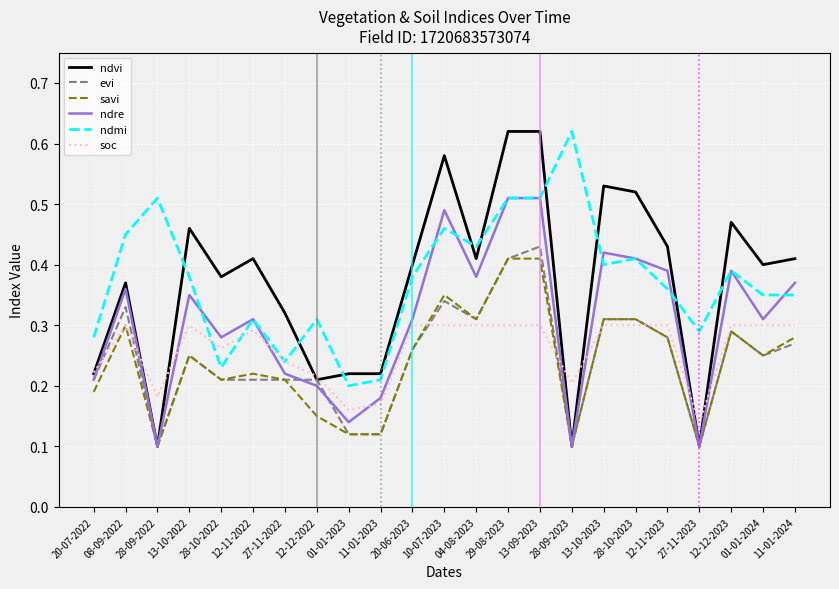

What are all the series names shown in the legend?

ndvi, evi, savi, ndre, ndmi, soc